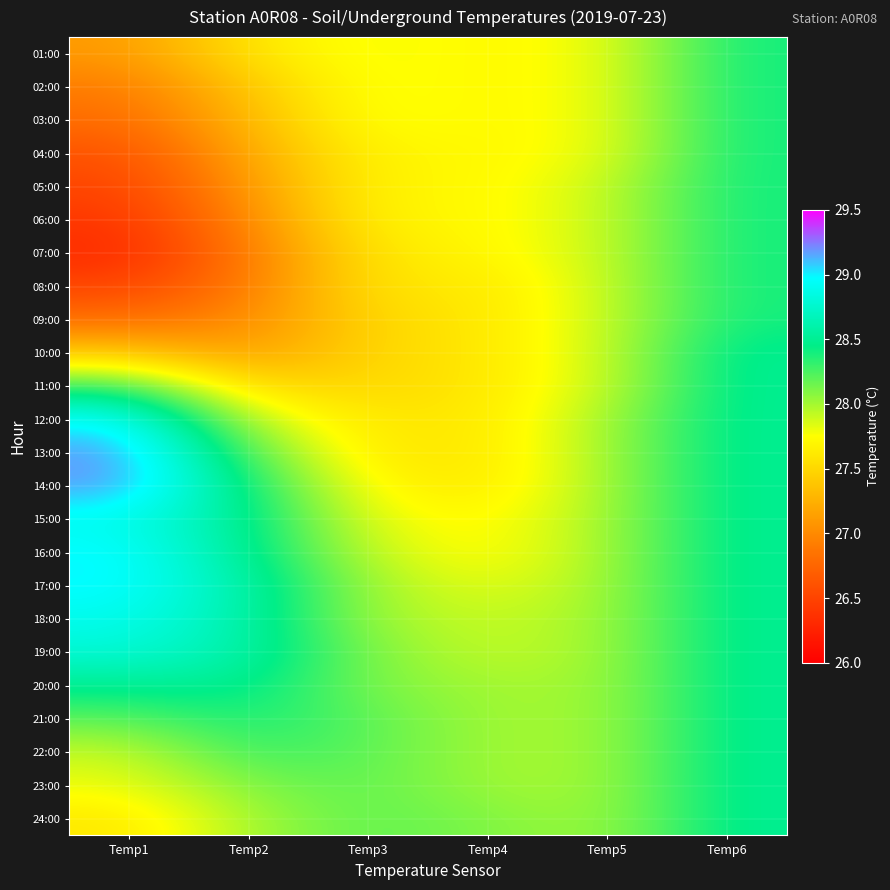

Rank the series at Temp4 from lowest to highest value.

08:00, 09:00, 10:00, 11:00, 12:00, 13:00, 14:00, 01:00, 02:00, 03:00, 04:00, 05:00, 06:00, 07:00, 15:00, 16:00, 17:00, 18:00, 19:00, 20:00, 21:00, 22:00, 23:00, 24:00